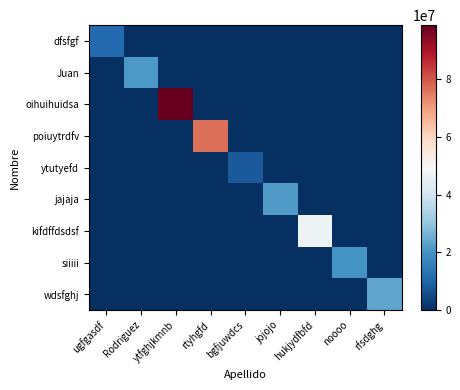

Rank the series by their maximum value, from highest to lowest.

oihuihuidsa, poiuytrdfv, kifdffdsdsf, wdsfghj, jajaja, Juan, siiiii, dfsfgf, ytutyefd